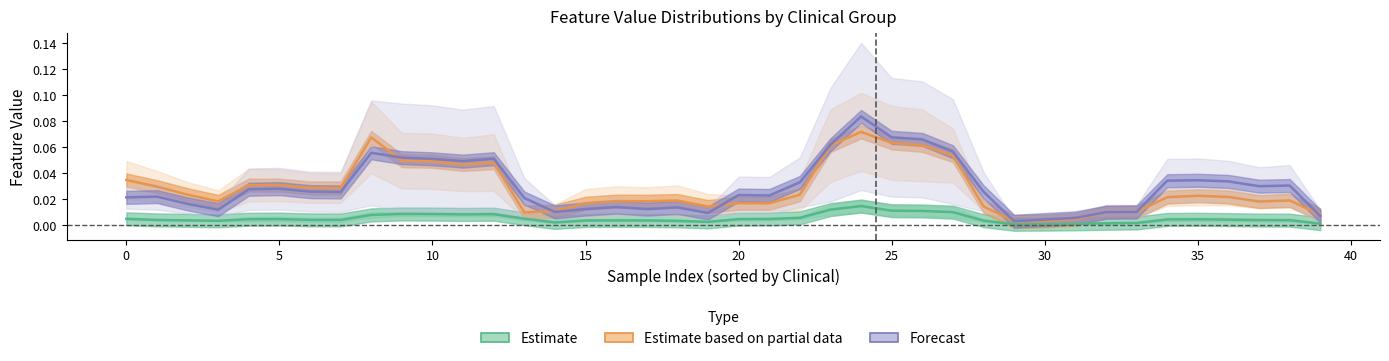

Which category has the lowest value in the Forecast series?

29